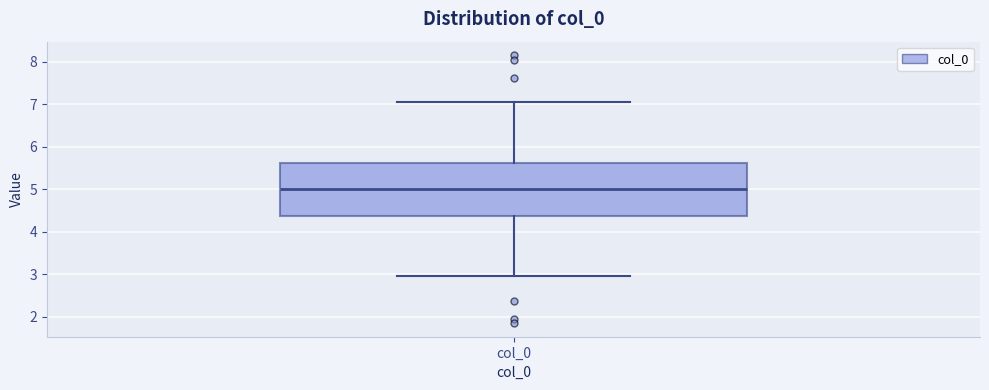

Transcribe this box plot: give where the median line is, the range the box spans, and where the two whiskers end, as read against the y-axis. The values are not printed on the chart, so give them approximately, as read against the axis.

median 5.0, box 4.4 to 5.6, whiskers 3.0 to 7.0